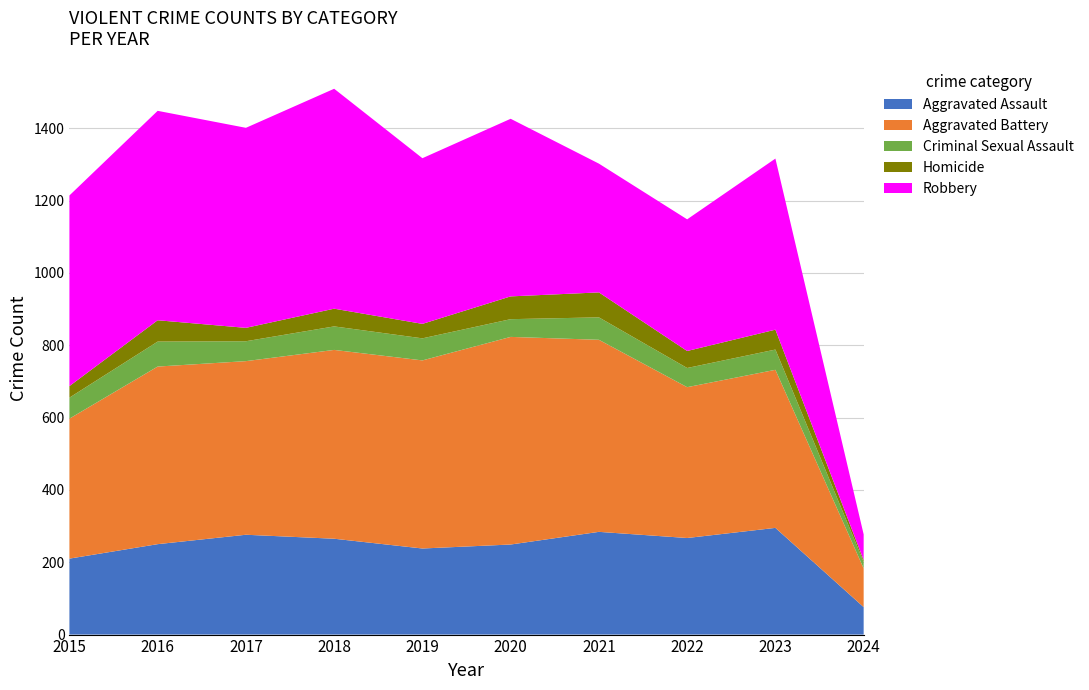

Reading left to right, extract all data points from this chart.

Aggravated Assault: 2015=210	2016=250	2017=276	2018=265	2019=238	2020=249	2021=284	2022=267	2023=295	2024=76
Aggravated Battery: 2015=387	2016=491	2017=480	2018=522	2019=520	2020=574	2021=531	2022=417	2023=437	2024=107
Criminal Sexual Assault: 2015=58	2016=69	2017=55	2018=65	2019=61	2020=49	2021=62	2022=53	2023=56	2024=18
Homicide: 2015=32	2016=59	2017=37	2018=49	2019=40	2020=63	2021=69	2022=47	2023=55	2024=5
Robbery: 2015=527	2016=579	2017=553	2018=608	2019=458	2020=491	2021=356	2022=364	2023=473	2024=71